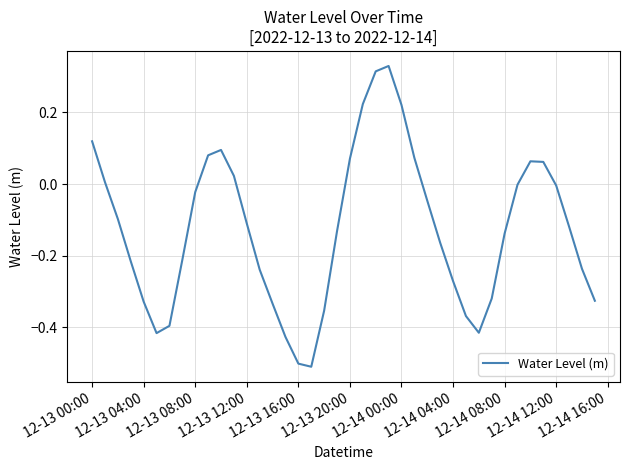

Is this an area chart (filled region under the line)?

No